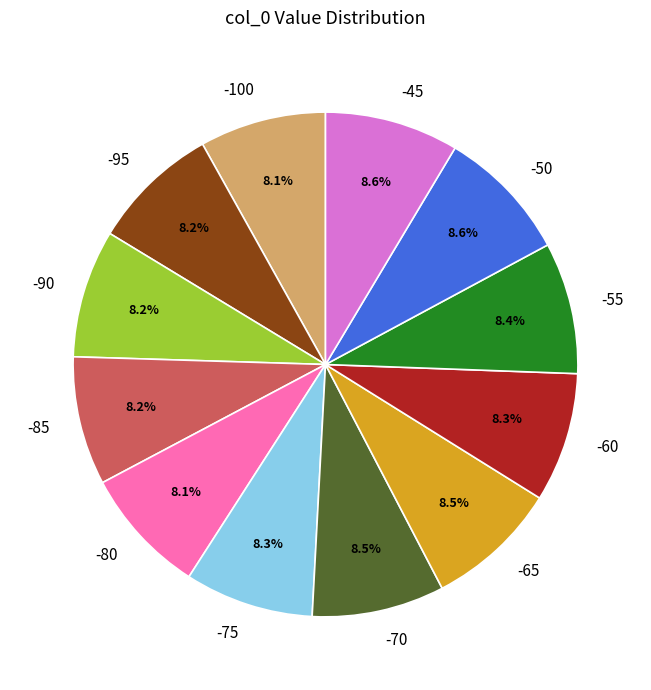

To the nearest percent, what portion does -85 represent?

8%